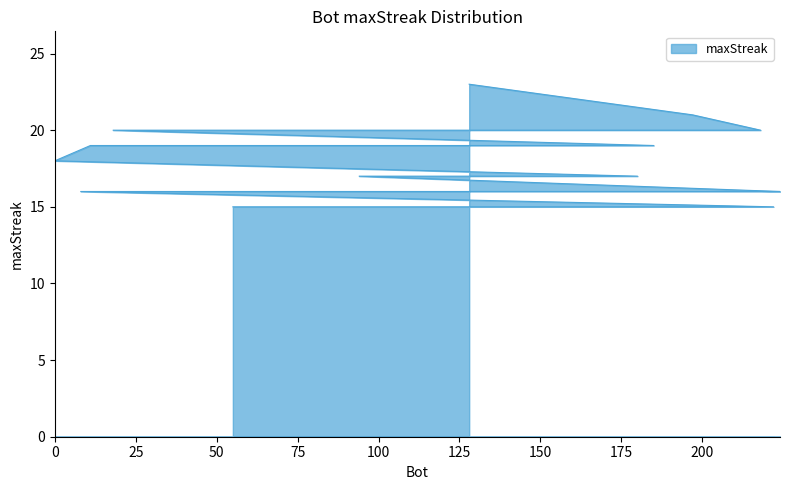

At which category does the chart reach its peak across all series?

128